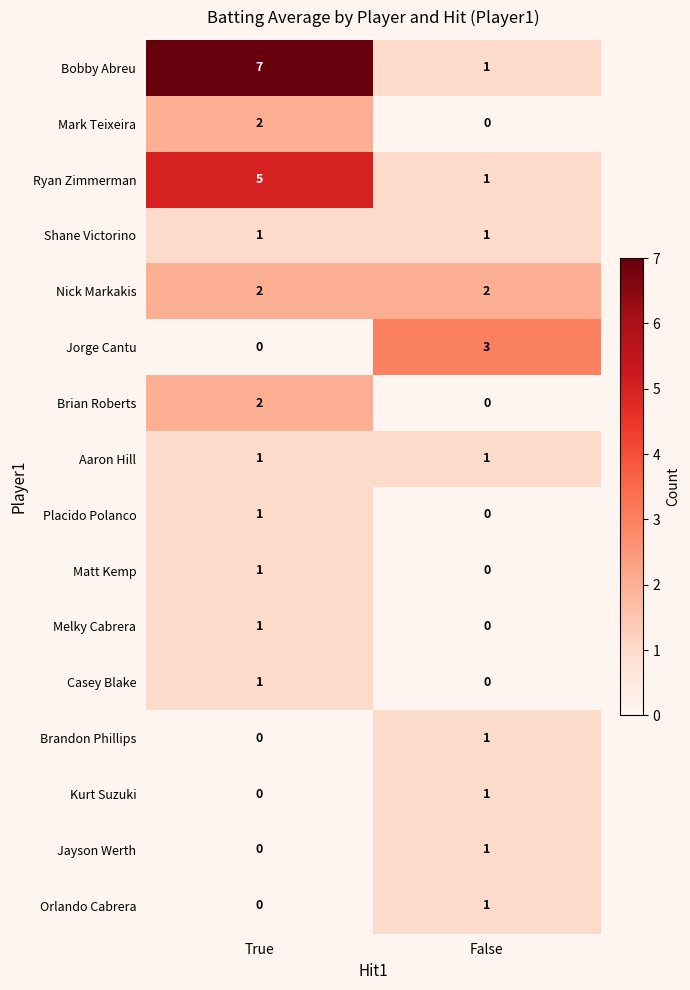

At which category is the sum across all series the highest?

True